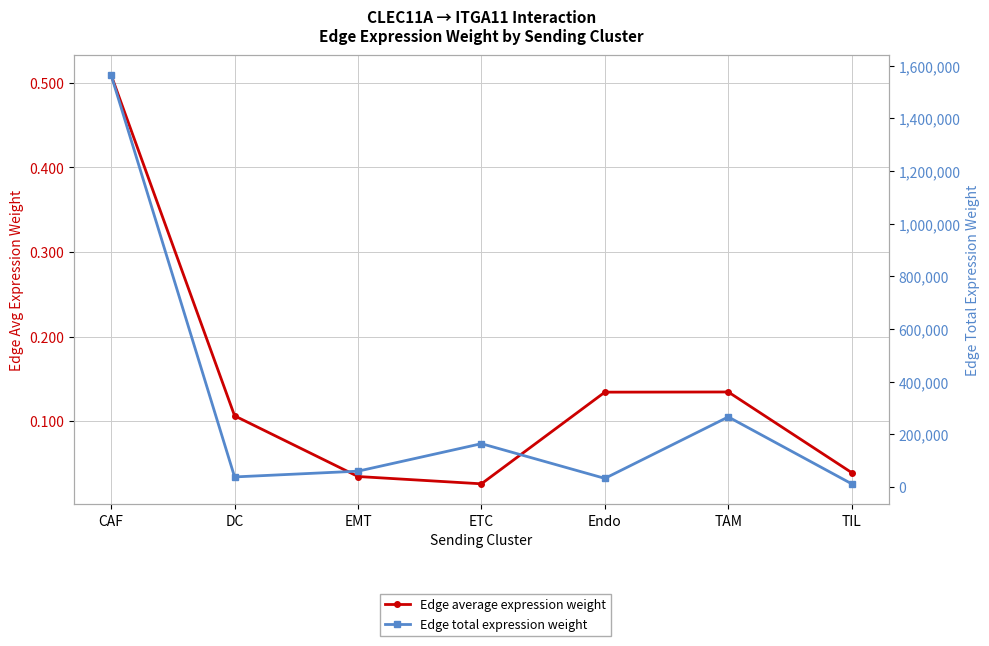

Which series has the widest spread of values?

Edge total expression weight